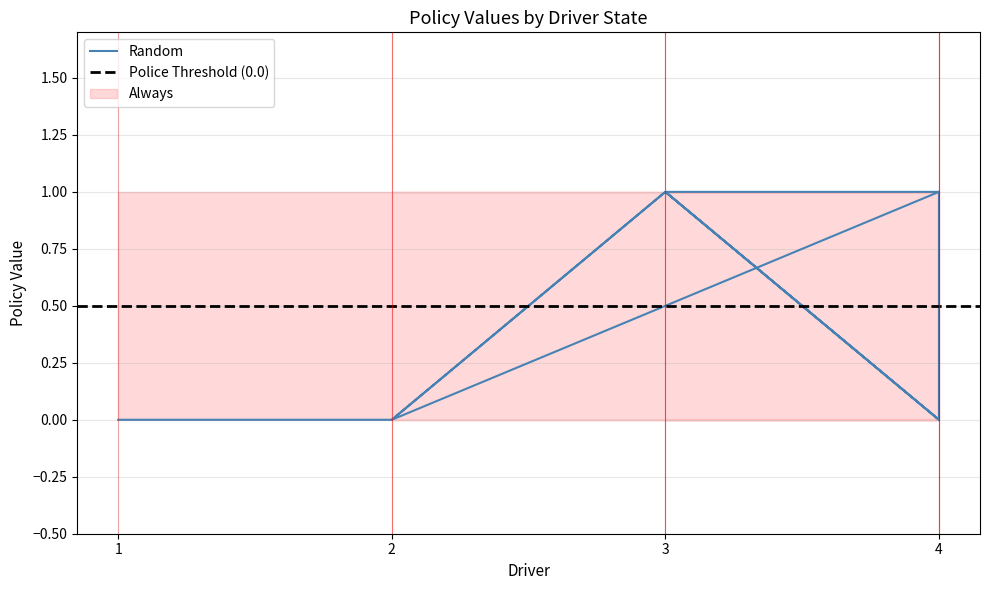

Rank the series by their average value, from highest to lowest.

Always, Random, Police